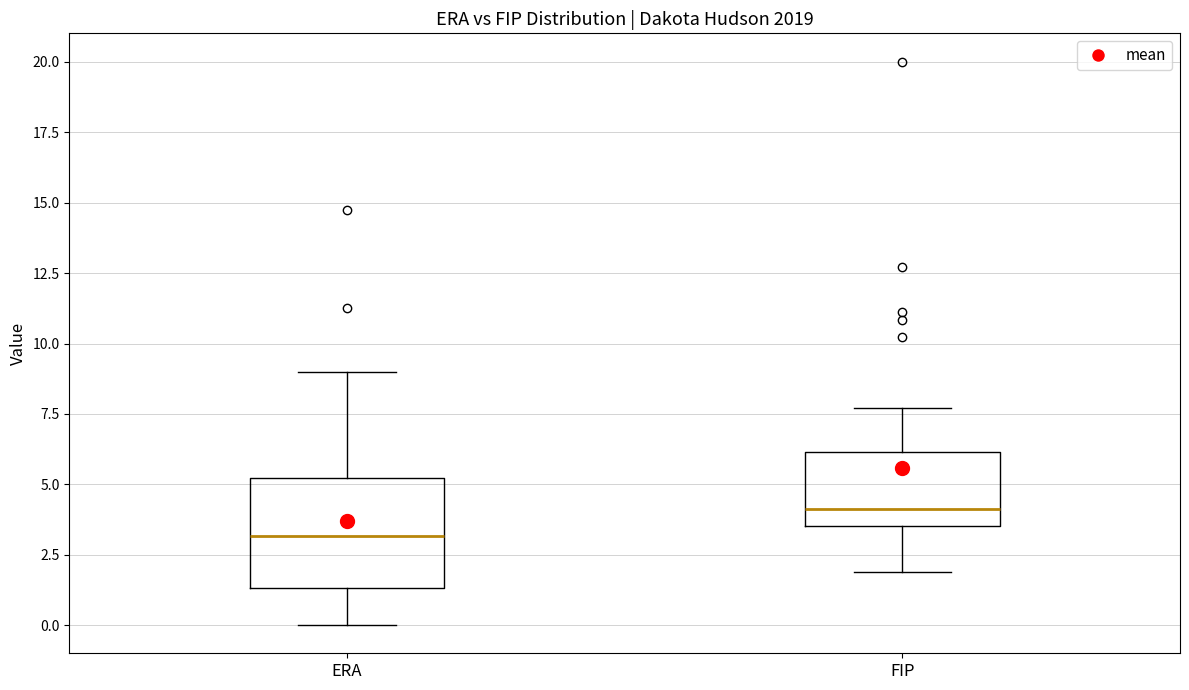

Comparing the boxes themselves (not the whiskers), which one is the tallest?

ERA